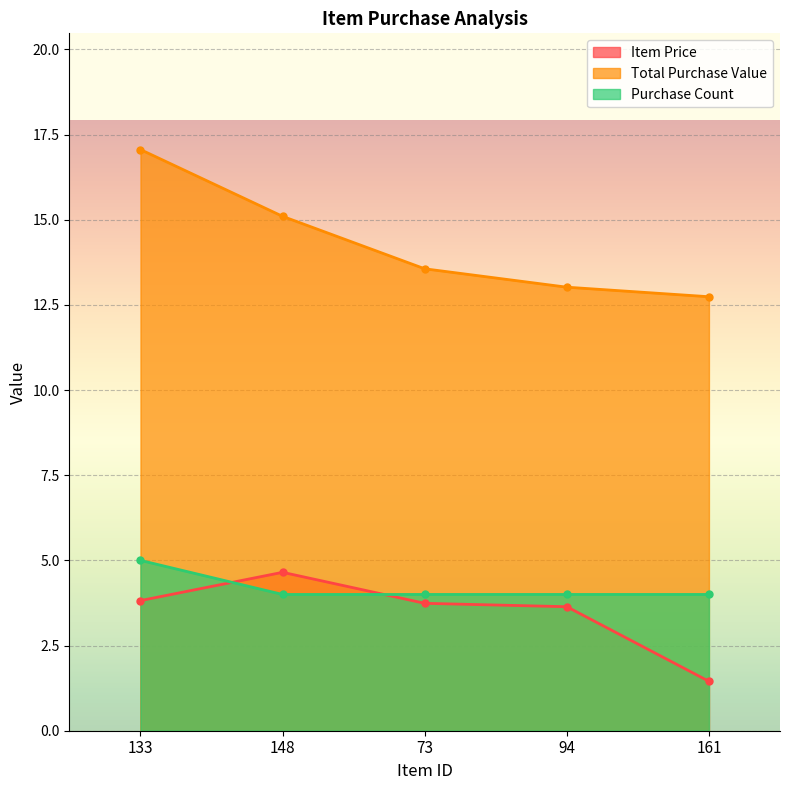

Rank the categories by Item Price value from highest to lowest.

148, 133, 73, 94, 161